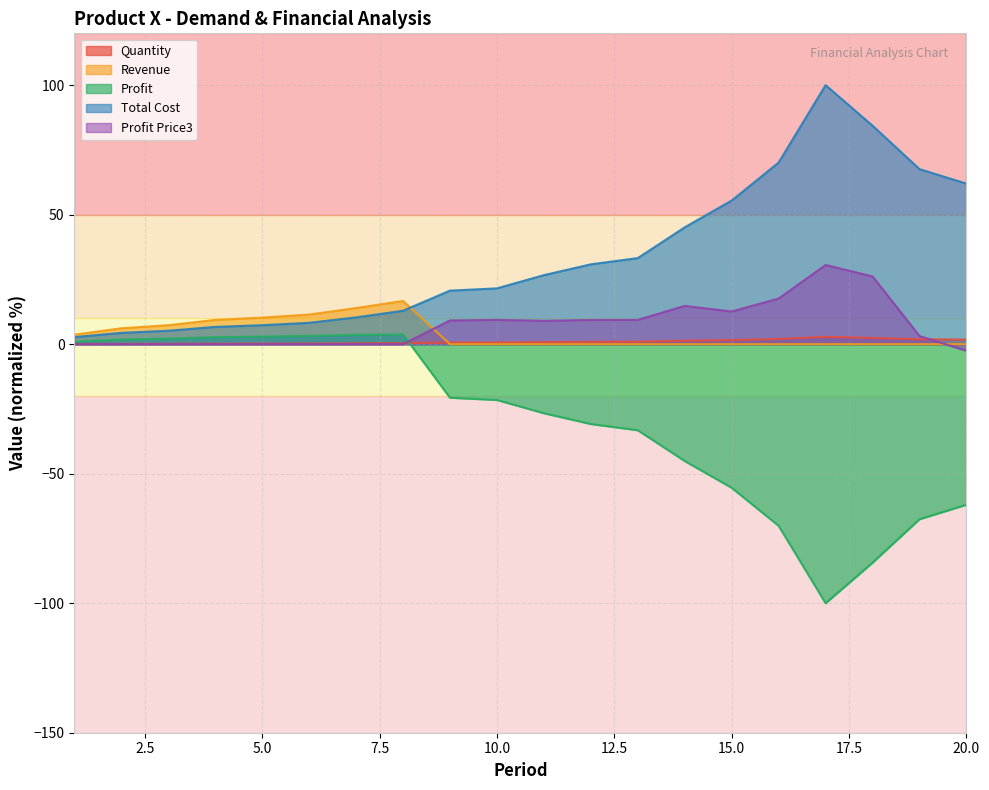

The Profit series shows -20.7 at 9. True or false?

True